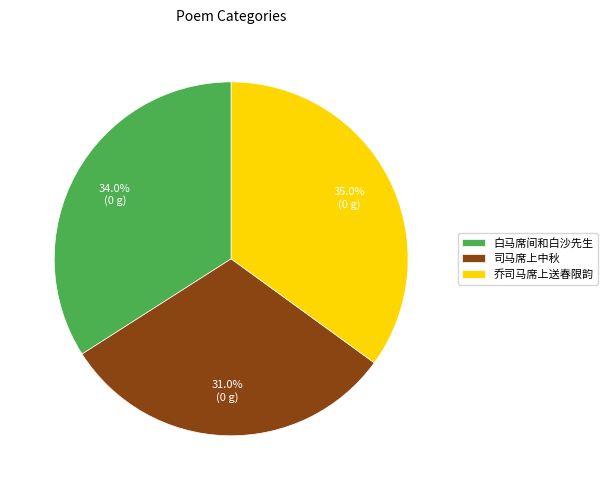

To the nearest percent, what is the difference between the largest and smallest slice percentages?

4%